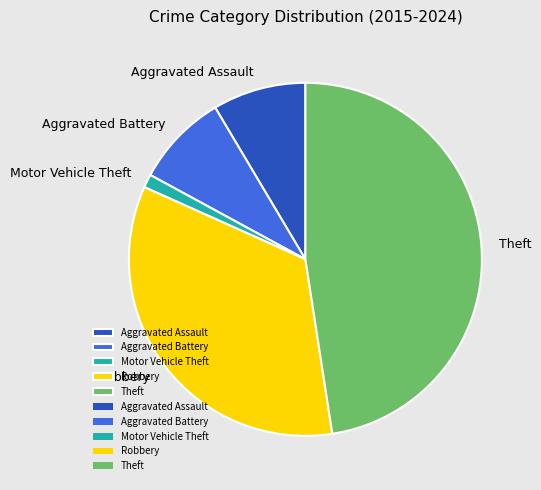

Between Robbery and Theft, which is larger?

Theft